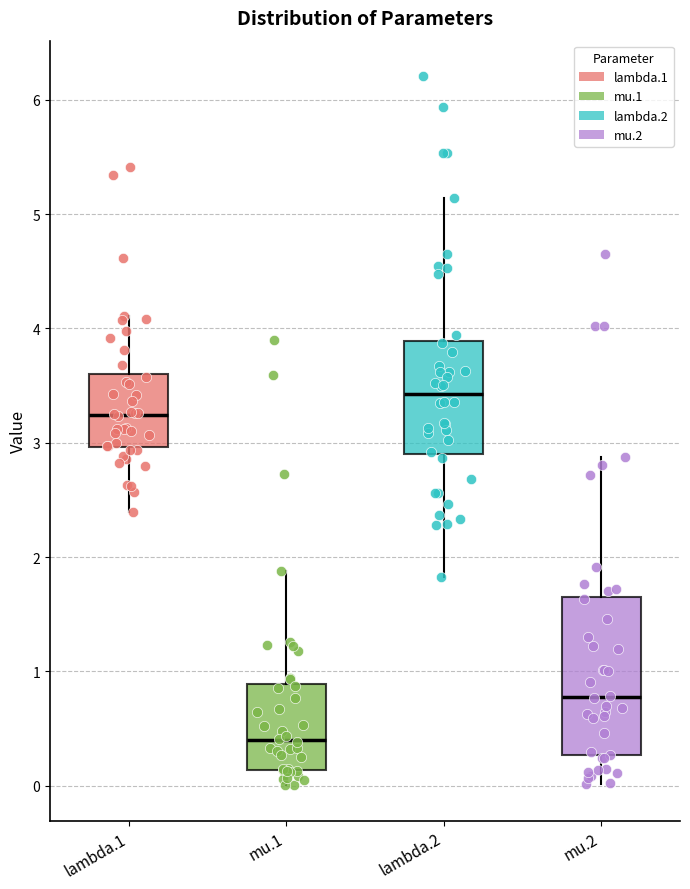

Which box's median line is the highest?

lambda.2